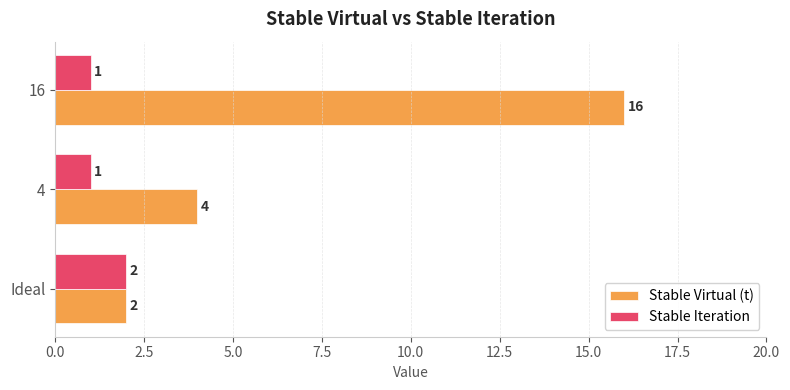

List the series in order of their peak value, lowest first.

Stable Iteration, Stable Virtual (t)